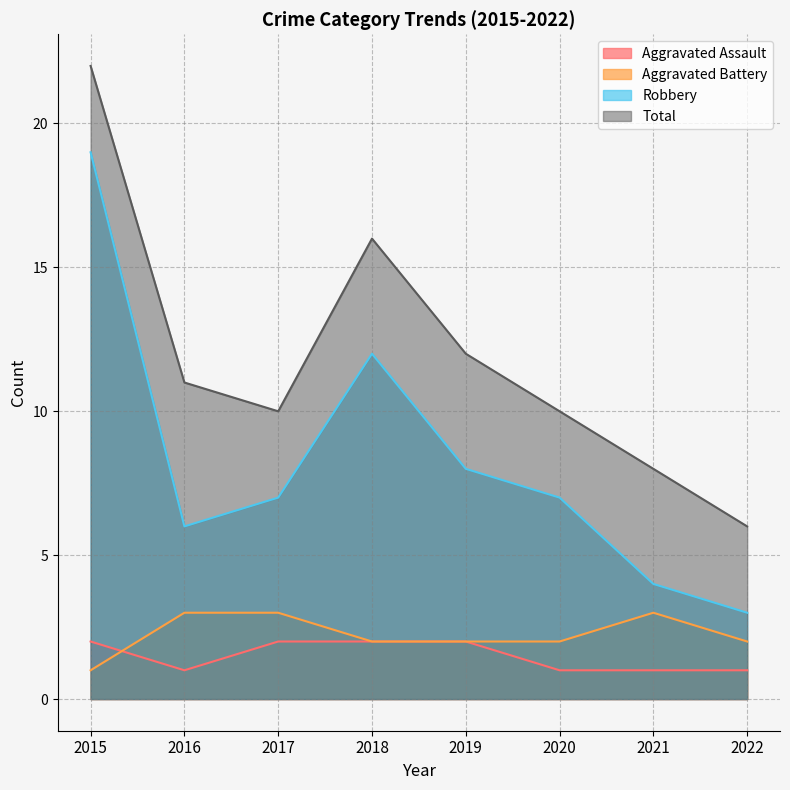

Is it true that Robbery equals 2 at 2016?

False